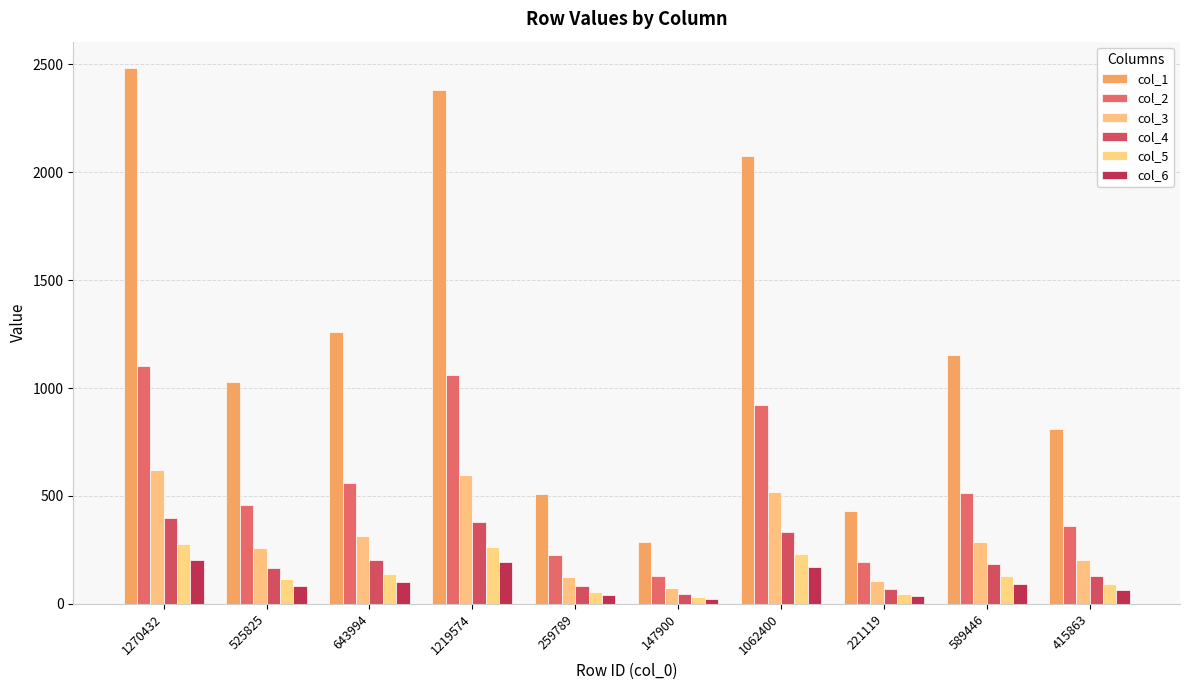

Reading right to left, extract all data points from this chart.

col_1: 812.2	1151.3	431.9	2075.0	288.9	507.4	2382.0	1257.8	1027.0	2481.3
col_2: 361.0	511.7	191.9	922.2	128.4	225.5	1058.7	559.0	456.4	1102.8
col_3: 203.1	287.8	108.0	518.8	72.2	126.9	595.5	314.5	256.8	620.3
col_4: 130.0	184.2	69.1	332.0	46.2	81.2	381.1	201.2	164.3	397.0
col_5: 90.2	127.9	48.0	230.6	32.1	56.4	264.7	139.8	114.1	275.7
col_6: 66.3	94.0	35.3	169.4	23.6	41.4	194.4	102.7	83.8	202.6